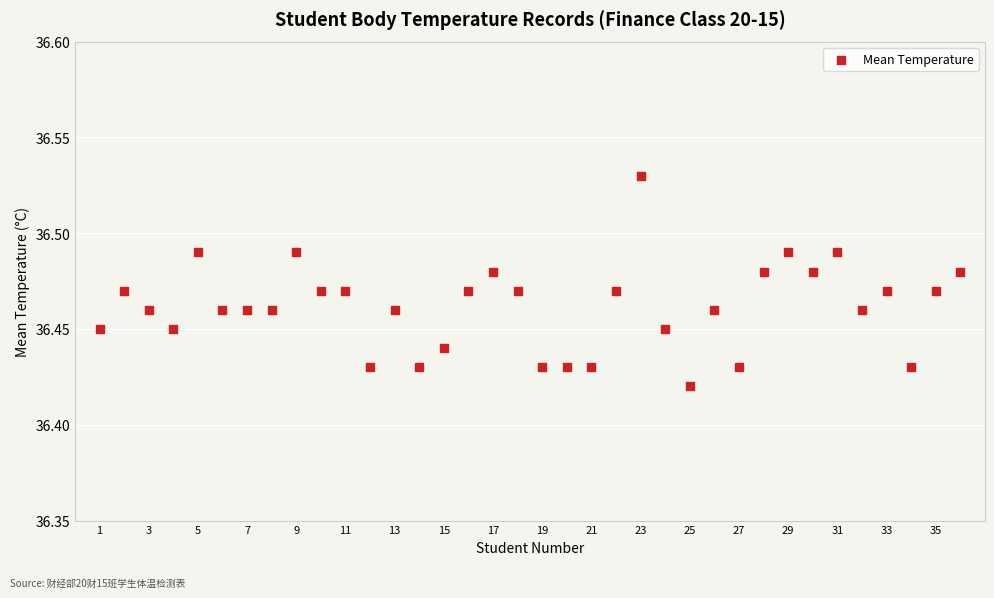

What is the range of X values (max minus min)?

35.0